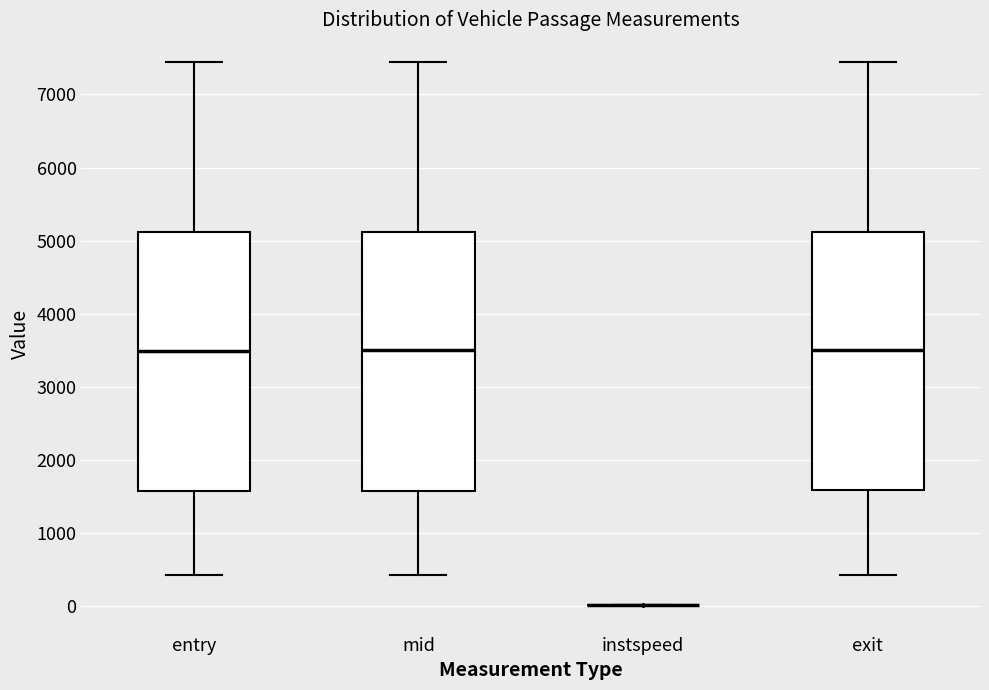

Reading left to right, read every box against the y-axis: the position of its median line, the range the box covers, and the ends of its whiskers. The values are not printed on the chart, so give them approximately, as read against the axis.

entry: median 3500, box 1600 to 5100, whiskers 400 to 7400
mid: median 3500, box 1600 to 5100, whiskers 400 to 7400
instspeed: box collapsed to a line at 0, whiskers 0 to 0
exit: median 3500, box 1600 to 5100, whiskers 400 to 7500